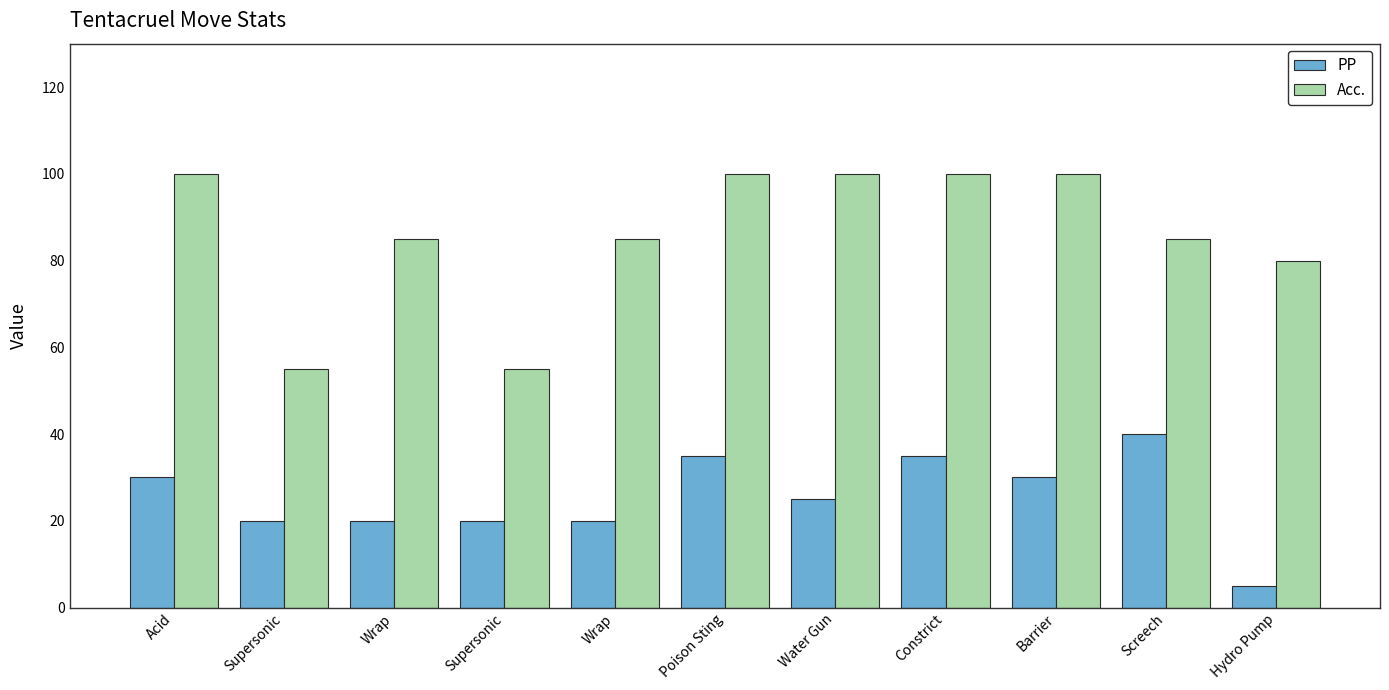

What are all the series names shown in the legend?

PP, Acc.